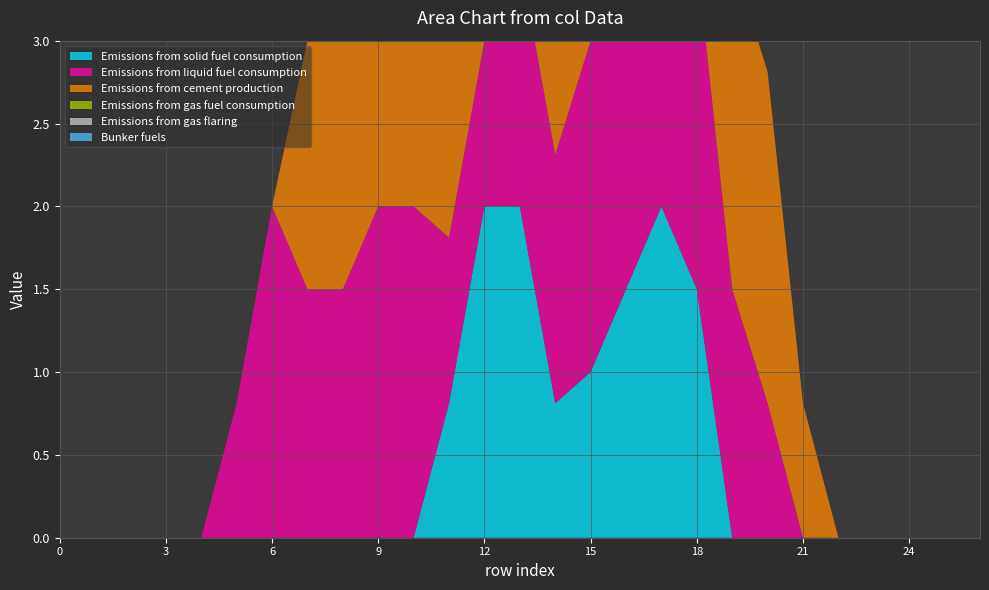

Reading right to left, list all the values displayed in this chart.

col_11: 26=0.0	25=0.0	24=0.0	23=0.0	22=0.0	21=0.0	20=0.0	19=0.0	18=1.5	17=2.0	16=1.5	15=1.0	14=0.8	13=2.0	12=2.0	11=0.8	10=0.0	9=0.0	8=0.0	7=0.0	6=0.0	5=0.0	4=0.0	3=0.0	2=0.0	1=0.0	0=0.0
col_16: 26=0.0	25=0.0	24=0.0	23=0.0	22=0.0	21=0.0	20=0.8	19=1.5	18=2.0	17=2.0	16=2.0	15=2.0	14=1.5	13=1.5	12=1.0	11=1.0	10=2.0	9=2.0	8=1.5	7=1.5	6=2.0	5=0.8	4=0.0	3=0.0	2=0.0	1=0.0	0=0.0
col_19: 26=0.0	25=0.0	24=0.0	23=0.0	22=0.0	21=0.8	20=2.0	19=2.0	18=2.0	17=1.5	16=1.5	15=2.0	14=1.0	13=1.5	12=1.5	11=1.5	10=1.5	9=2.0	8=2.0	7=1.5	6=0.0	5=0.0	4=0.0	3=0.0	2=0.0	1=0.0	0=0.0
col_7: 26=0.0	25=0.0	24=0.0	23=0.0	22=0.0	21=0.0	20=0.0	19=0.0	18=1.5	17=2.0	16=1.5	15=1.5	14=2.0	13=2.0	12=0.8	11=0.0	10=0.0	9=0.0	8=0.0	7=0.0	6=0.0	5=0.0	4=0.0	3=0.0	2=0.0	1=0.0	0=0.0
col_8: 26=0.0	25=0.0	24=0.0	23=0.0	22=0.0	21=0.0	20=0.0	19=0.0	18=1.5	17=1.5	16=0.8	15=2.0	14=2.0	13=2.0	12=2.0	11=2.0	10=0.8	9=0.0	8=0.0	7=0.0	6=0.0	5=0.0	4=0.0	3=0.0	2=0.0	1=0.0	0=0.0
col_9: 26=0.0	25=0.0	24=0.0	23=0.0	22=0.0	21=0.0	20=0.0	19=0.0	18=1.5	17=1.5	16=1.5	15=2.0	14=2.0	13=1.5	12=2.0	11=1.5	10=0.8	9=0.0	8=0.0	7=0.0	6=0.0	5=0.0	4=0.0	3=0.0	2=0.0	1=0.0	0=0.0